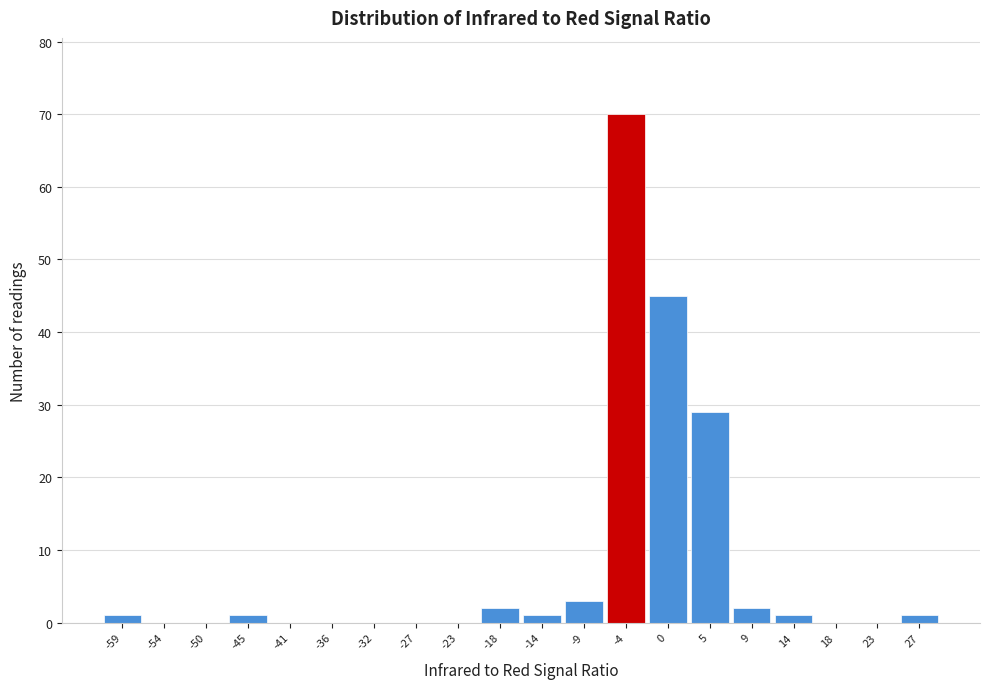

Reading left to right, what are all the values shown in this chart?

-59=1	-54=0	-50=0	-45=1	-41=0	-36=0	-32=0	-27=0	-23=0	-18=2	-14=1	-9=3	-4=70	0=45	5=29	9=2	14=1	18=0	23=0	27=1